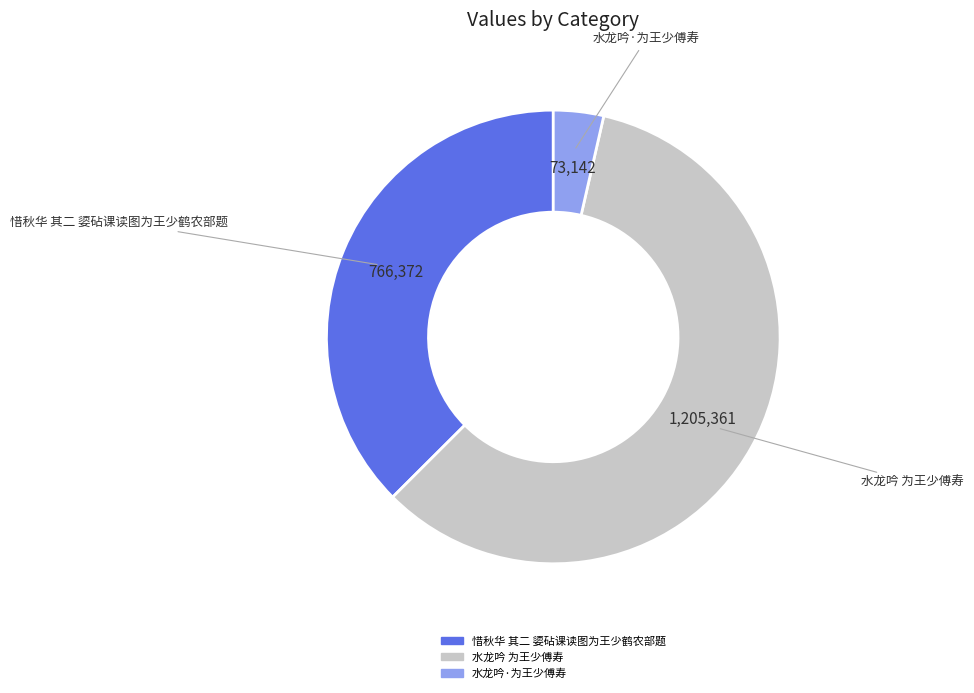

Which slice is the smallest?

水龙吟·为王少傅寿